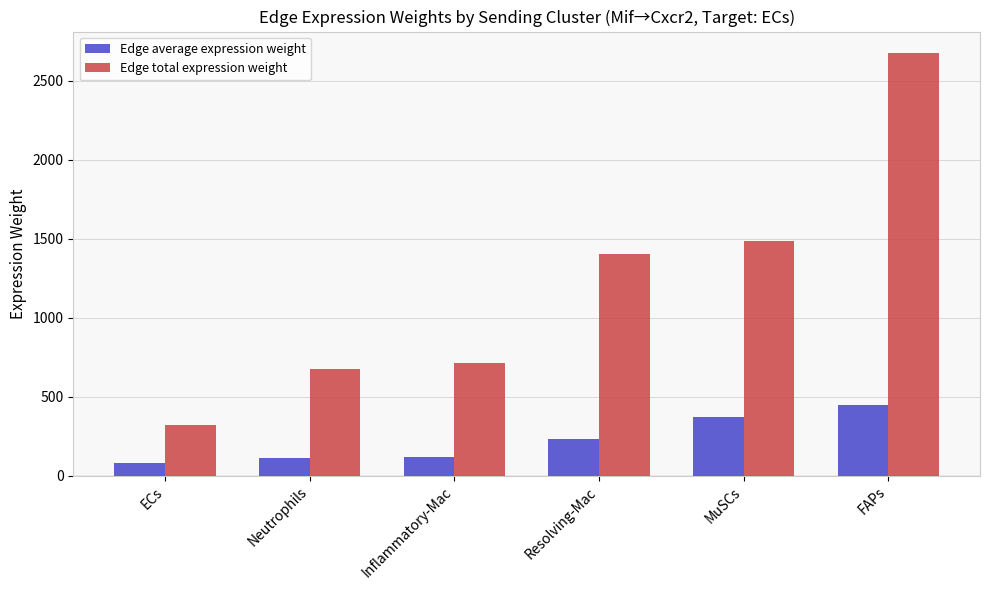

What is the total value across all series at ECs?

399.7